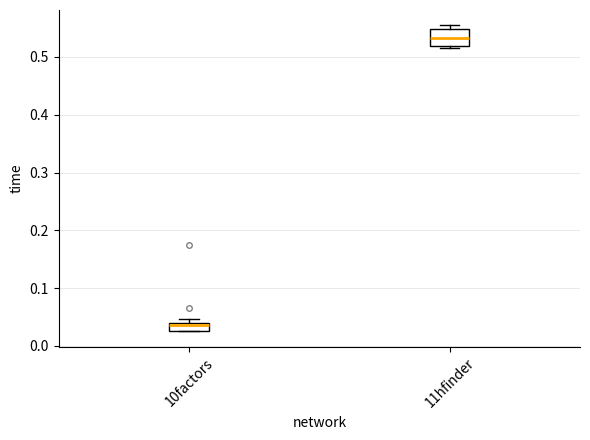

Which box is the tallest, from its lower edge to its upper edge?

11hfinder